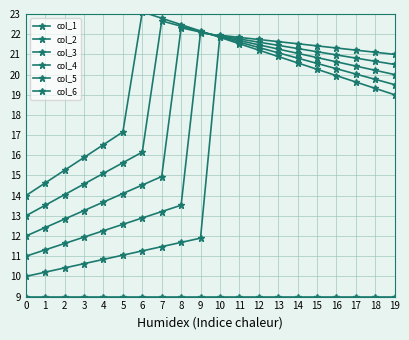

How many lines are shown in the chart?

6